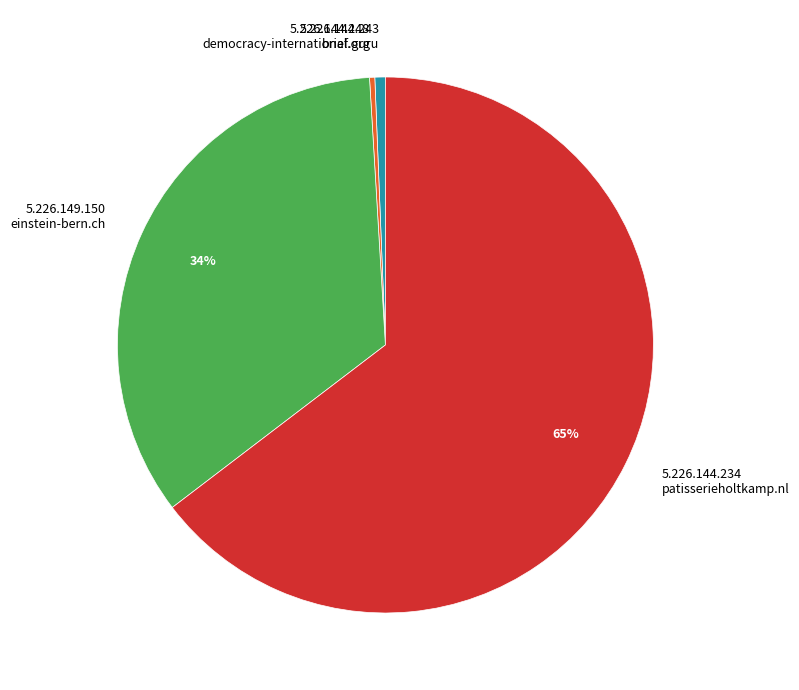

To the nearest percent, what is the average slice percentage?

25%